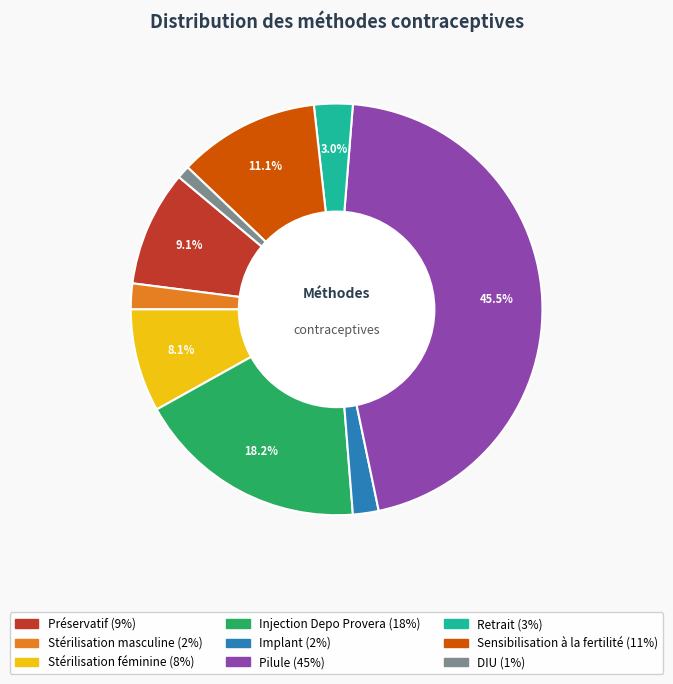

Which category has the smallest portion of the pie?

DIU